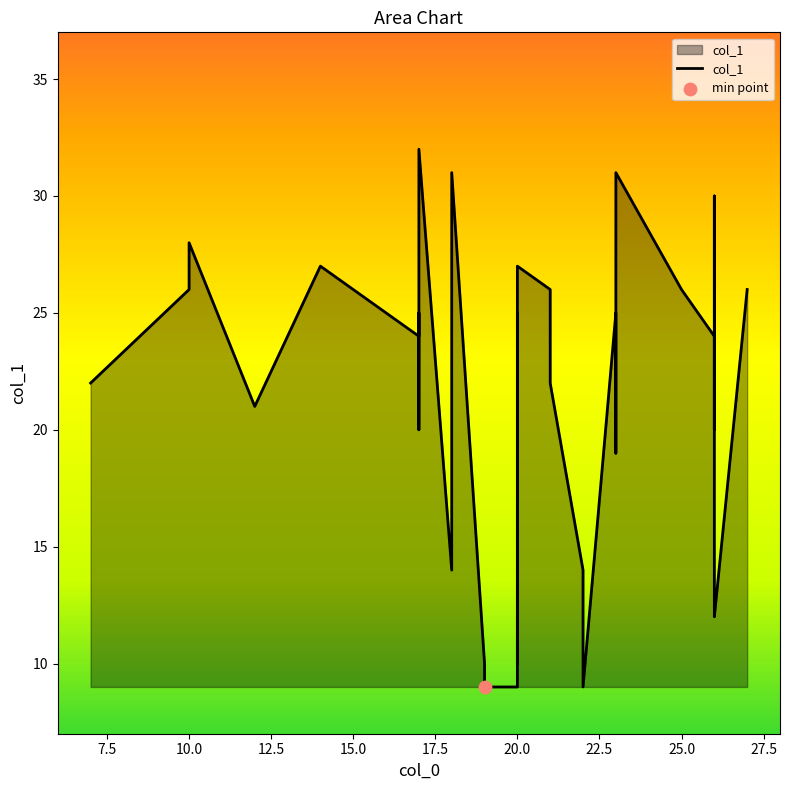

Between 5 and 31, which is larger?

31